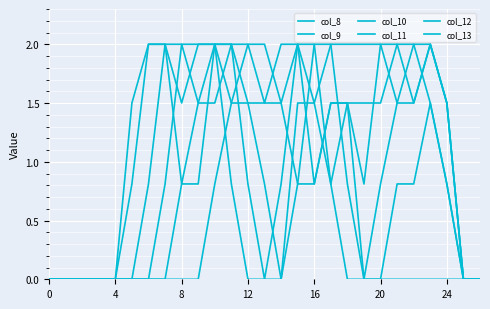

Is this an area chart (filled region under the line)?

No